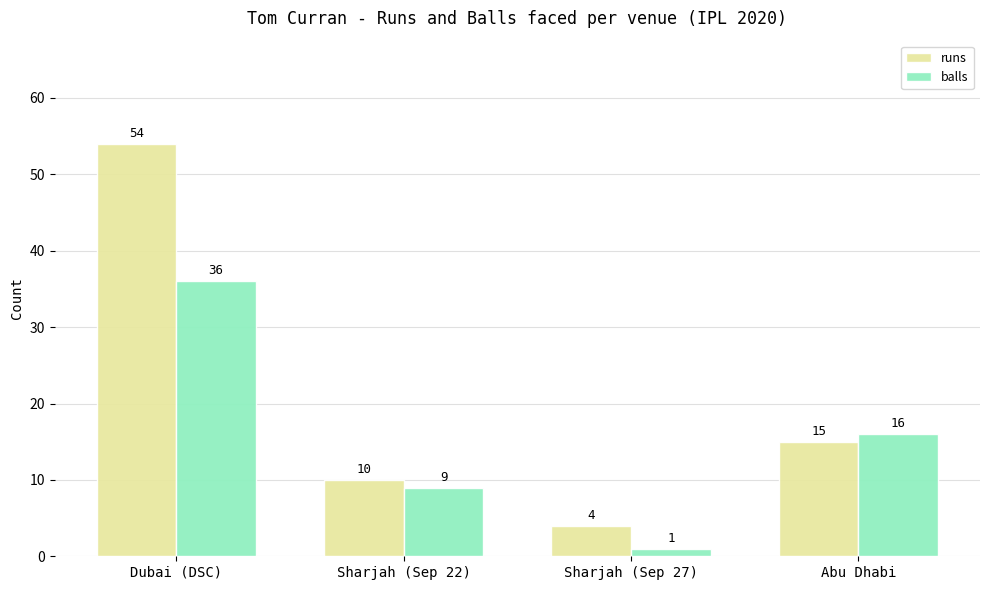

How many data points does each series have?

4